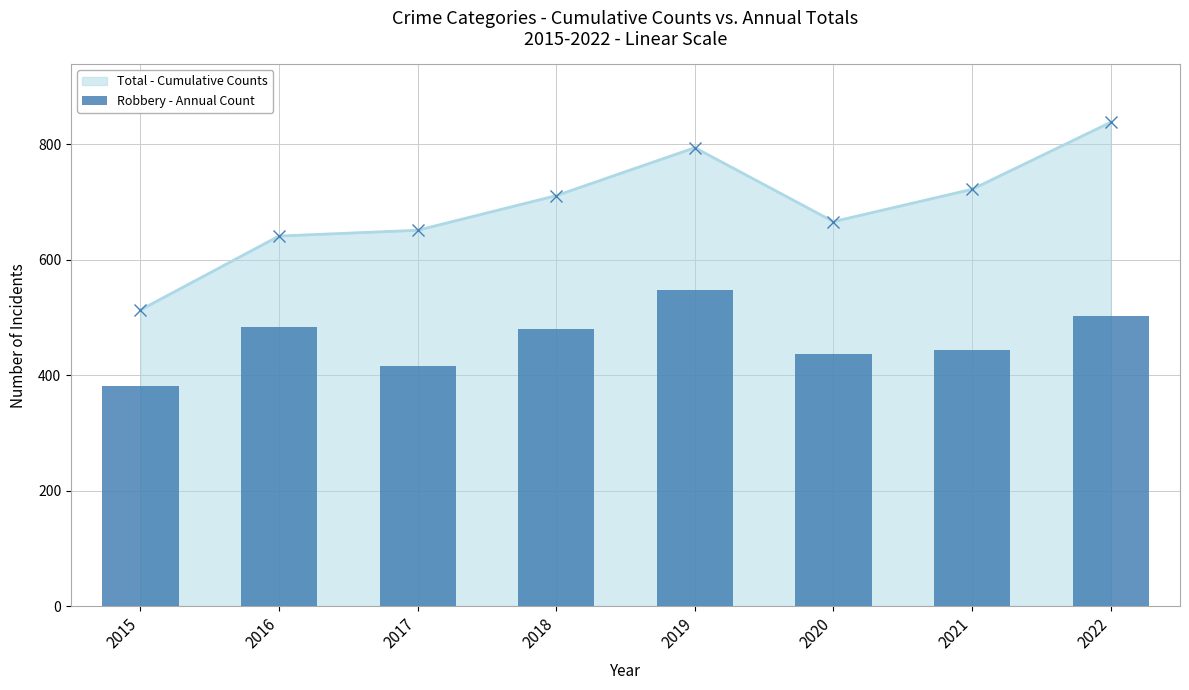

Where is the data nearest to the value 464?

2018